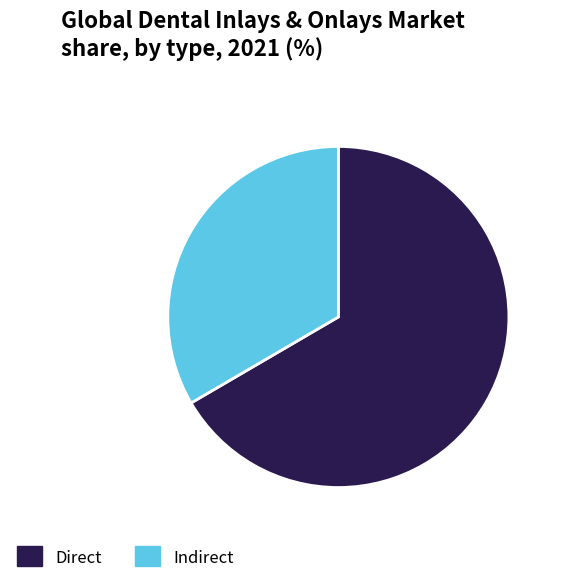

Which has a higher value, Indirect or Direct?

Direct